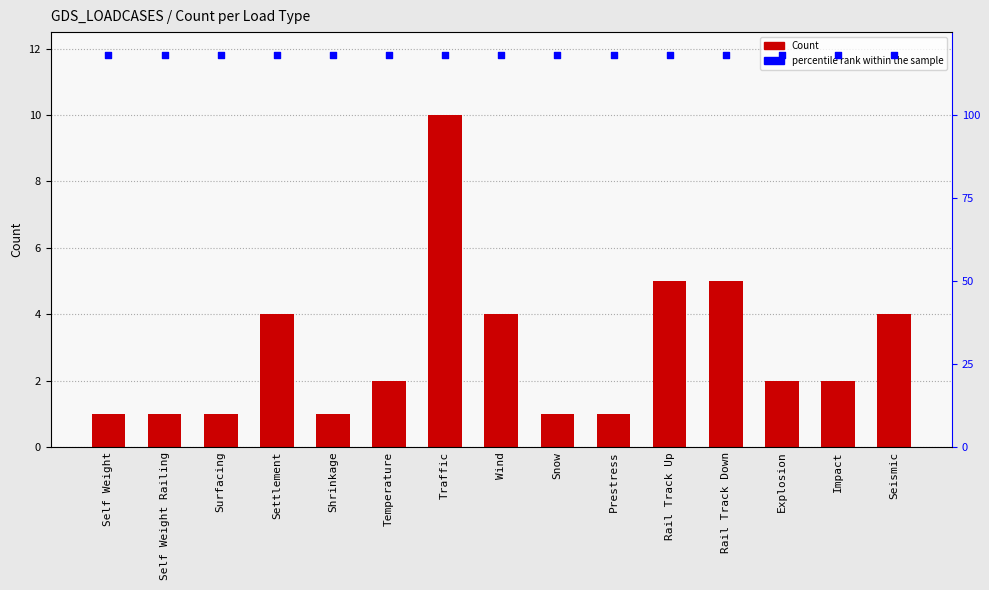

Which series reaches the minimum Y coordinate?

Count